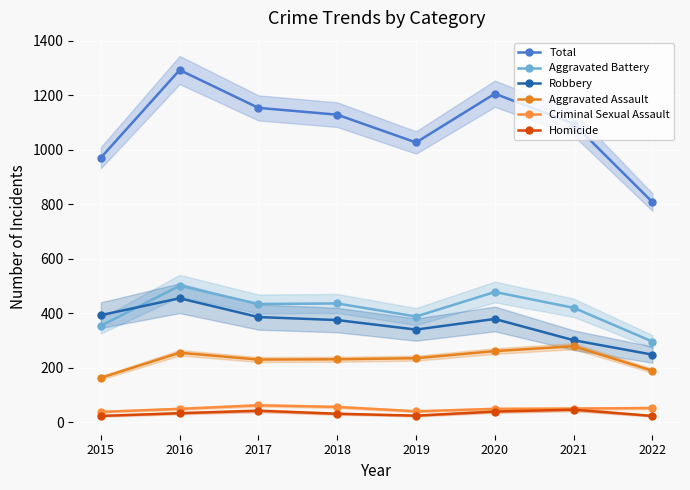

True or false: Aggravated Assault and Total cross at least once.

False